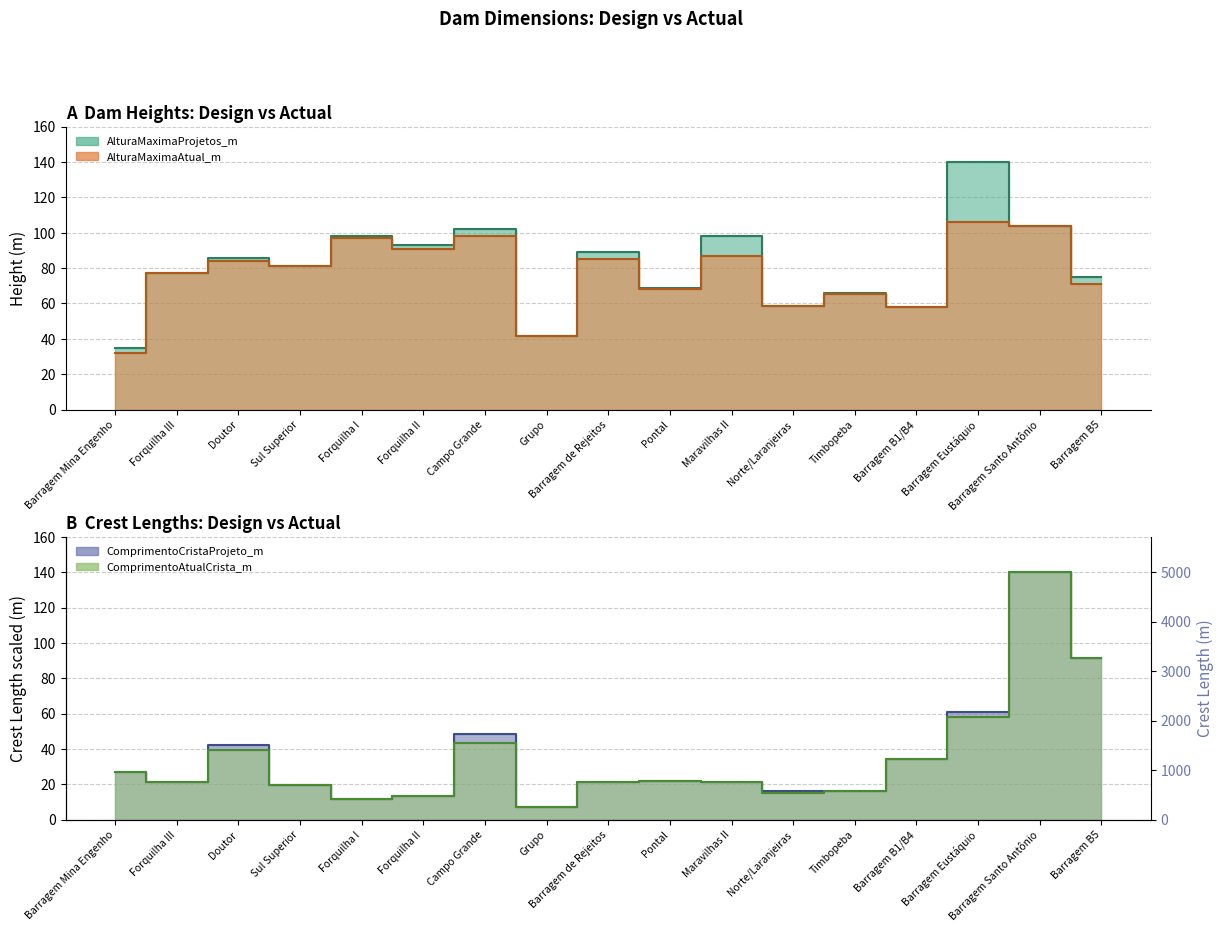

List the series in order of their peak value, lowest first.

AlturaMaximaAtual_m, AlturaMaximaProjetos_m, ComprimentoAtualCrista_m, ComprimentoCristaProjeto_m